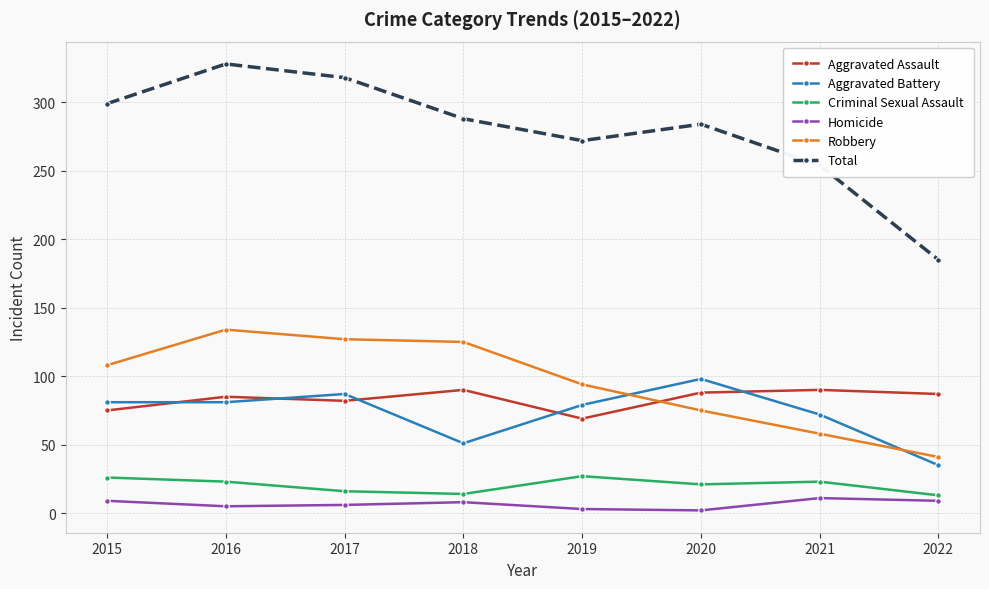

Which series has the largest range (max minus min)?

Total